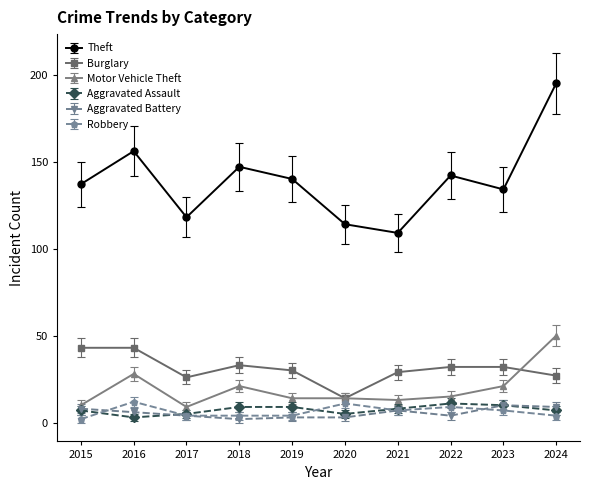

What is the average value of the Aggravated Battery series?

6